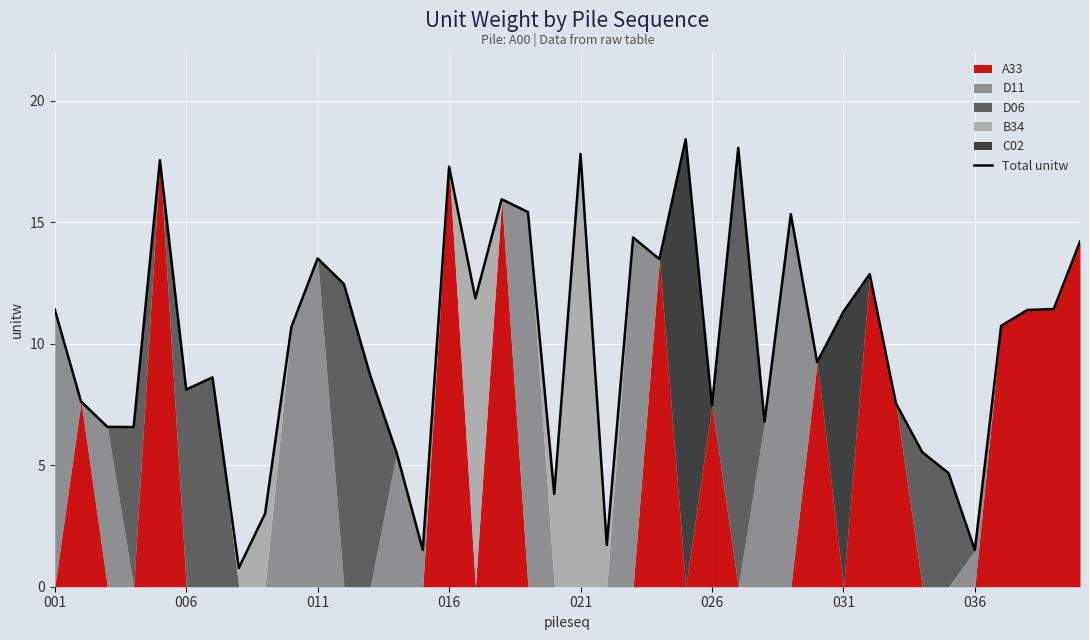

What is the maximum value for Total unitw?

18.4